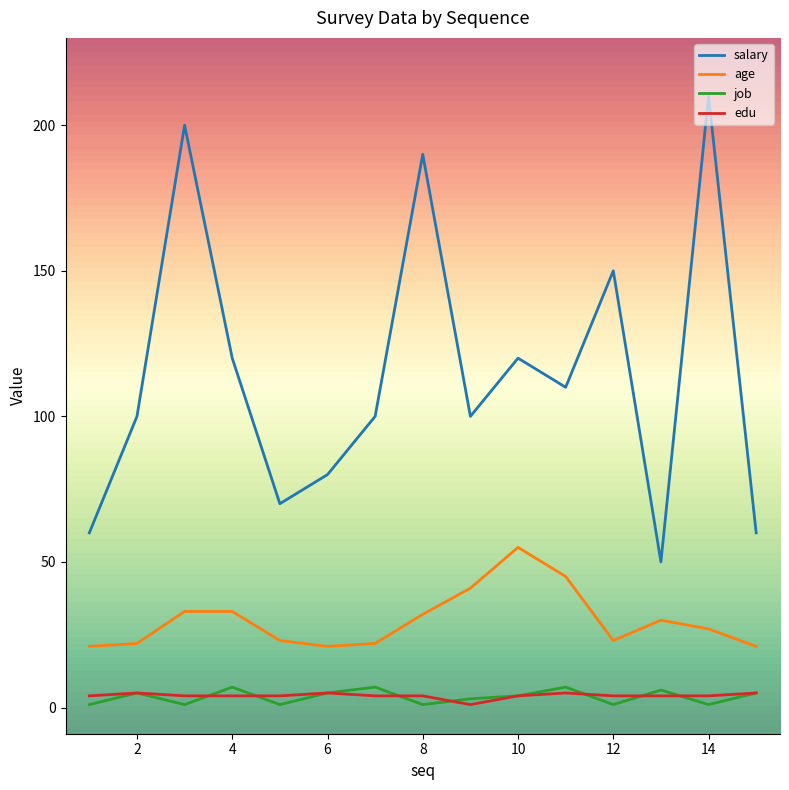

Which series has the widest spread of values?

salary